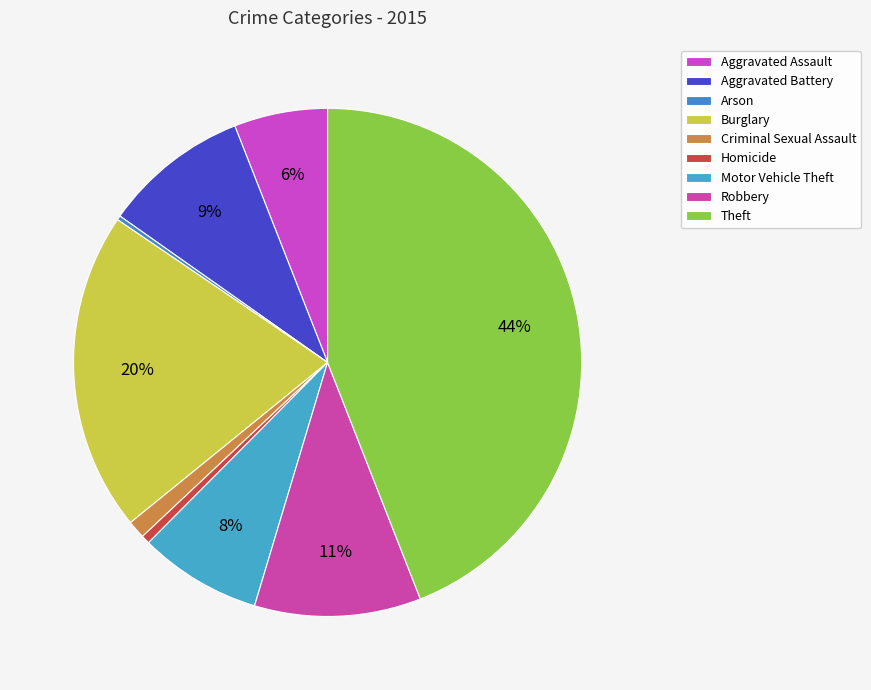

Is Theft the majority of the pie?

No